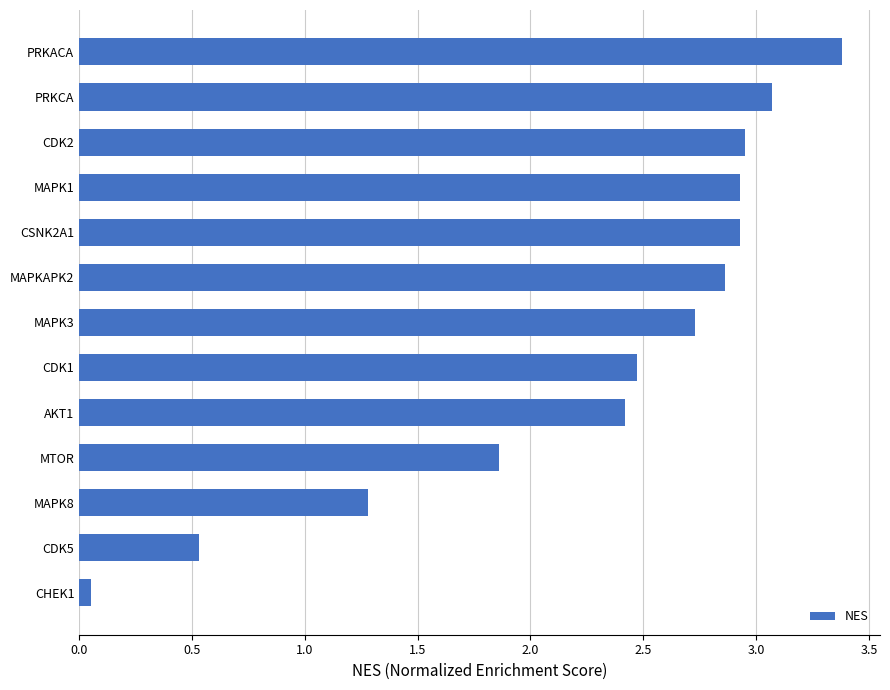

What is the average value?

2.3